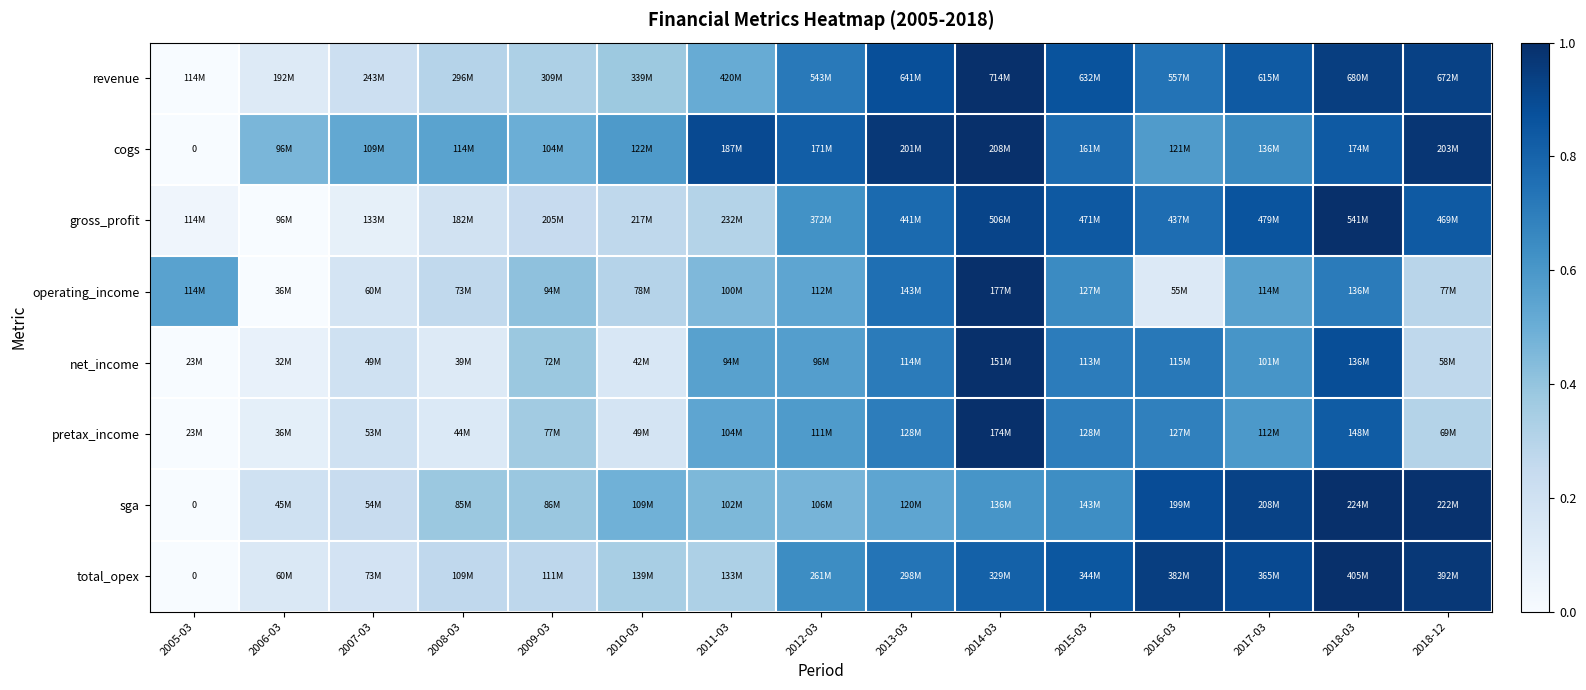

How many categories are shown in the chart?

15